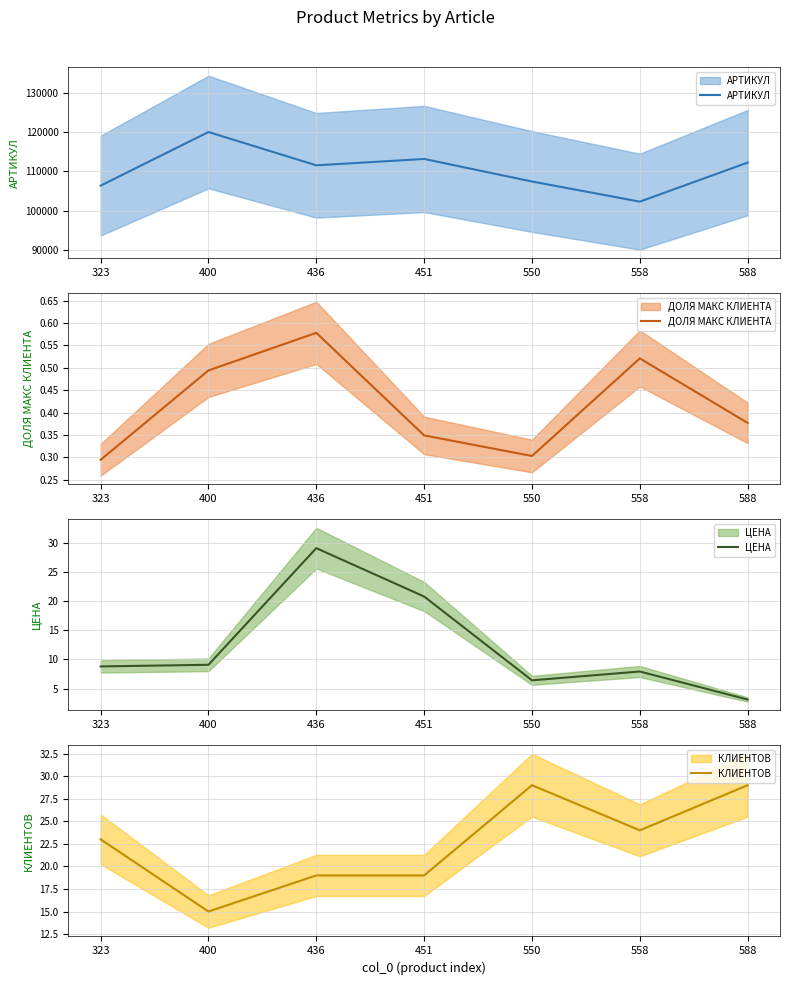

Is the value of КЛИЕНТОВ at 550 greater than the value of ЦЕНА at 323?

Yes